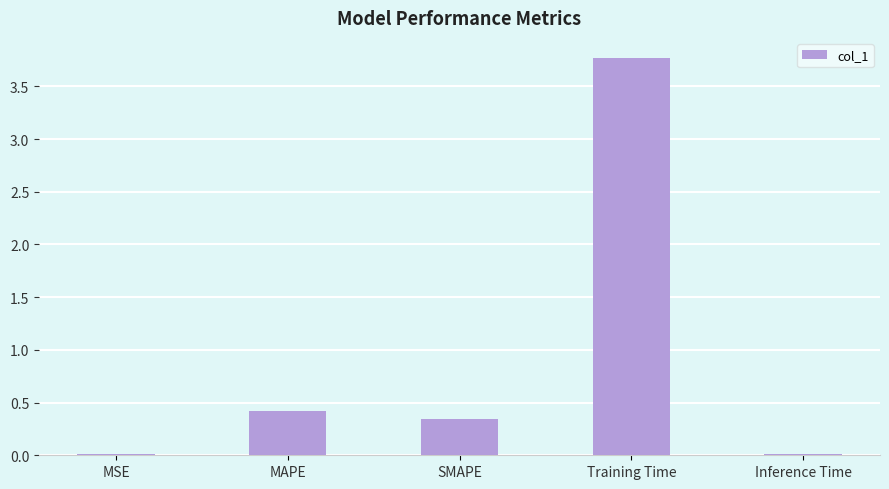

Which category has the highest value across all series?

Training Time